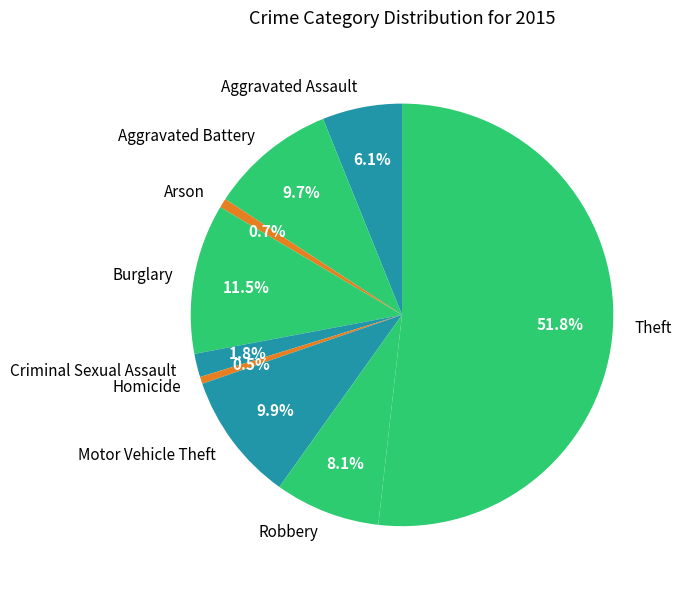

How many segments does this pie chart have?

9